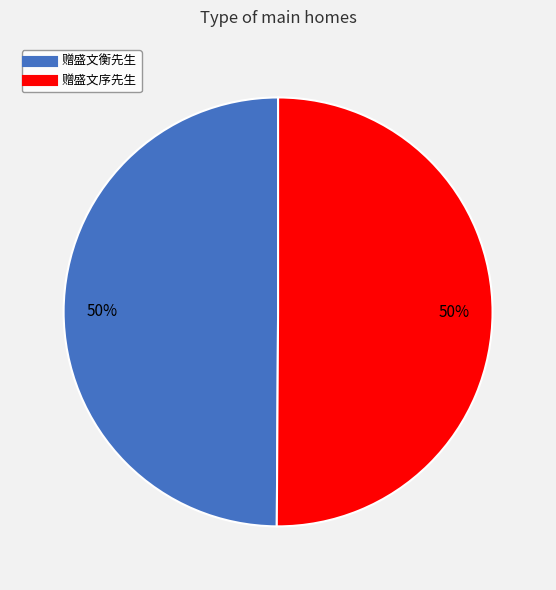

How many segments does this pie chart have?

2